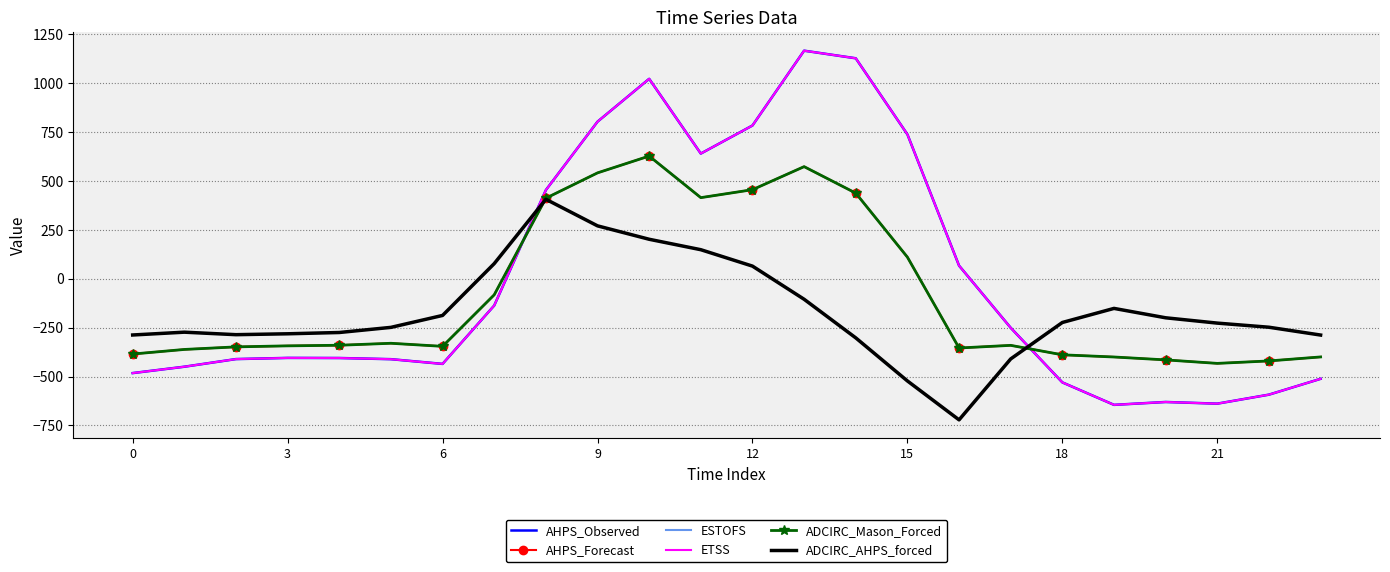

At which label is AHPS_Observed closest to 261?

8